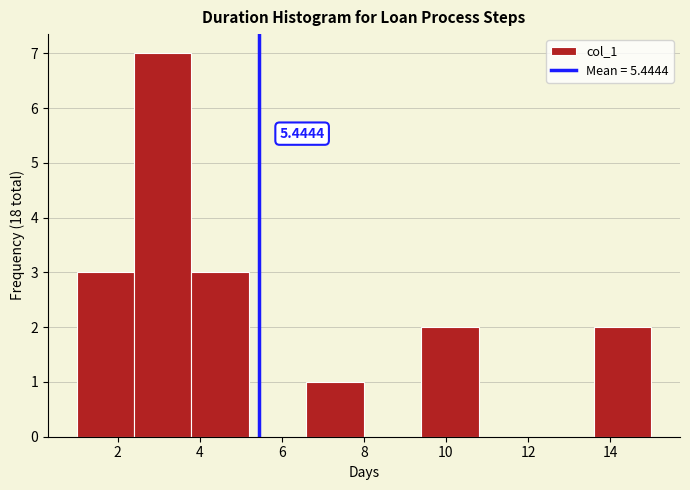

Over which range of the x-axis is the bar tallest?

2.4 to 3.8